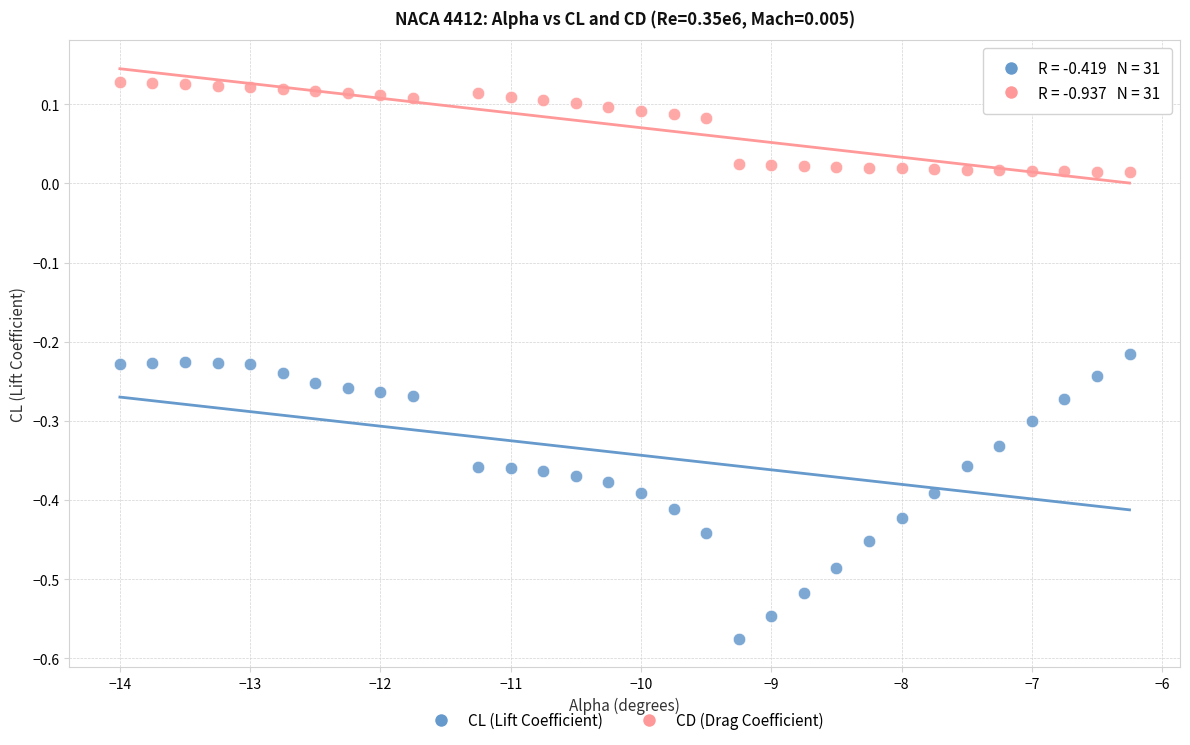

Which series has the largest Y range (max minus min)?

CL (Lift Coefficient)